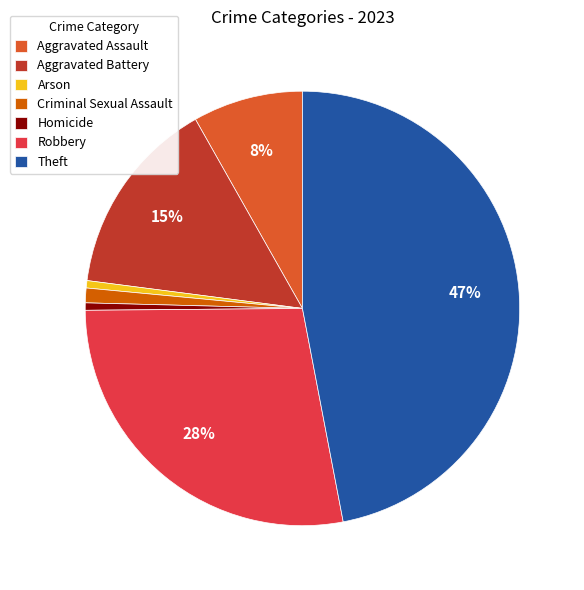

To the nearest percent, what is the difference between the Robbery and Homicide slice percentages?

27%